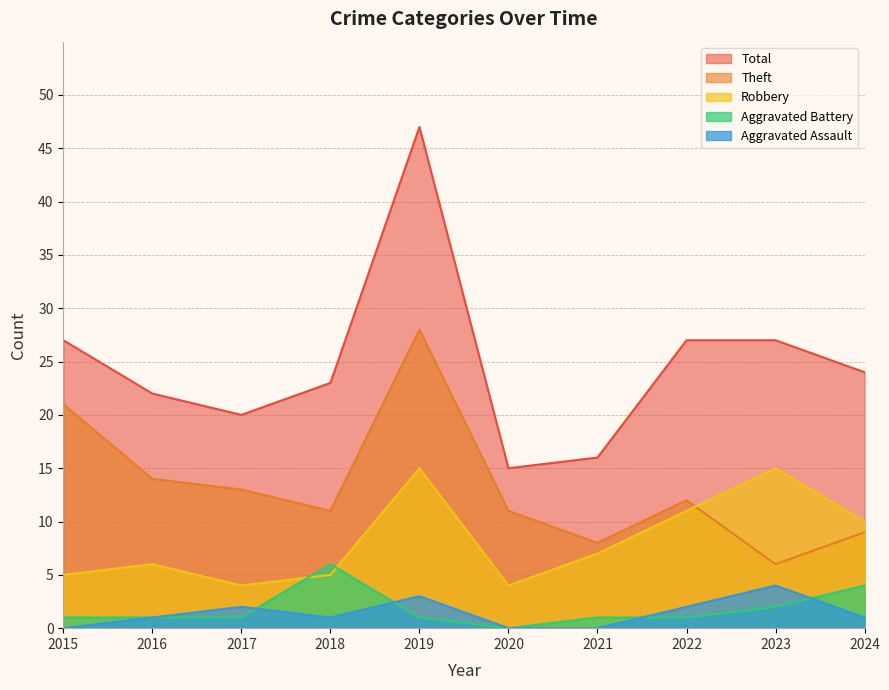

What value does the Theft series have at 2015?

21